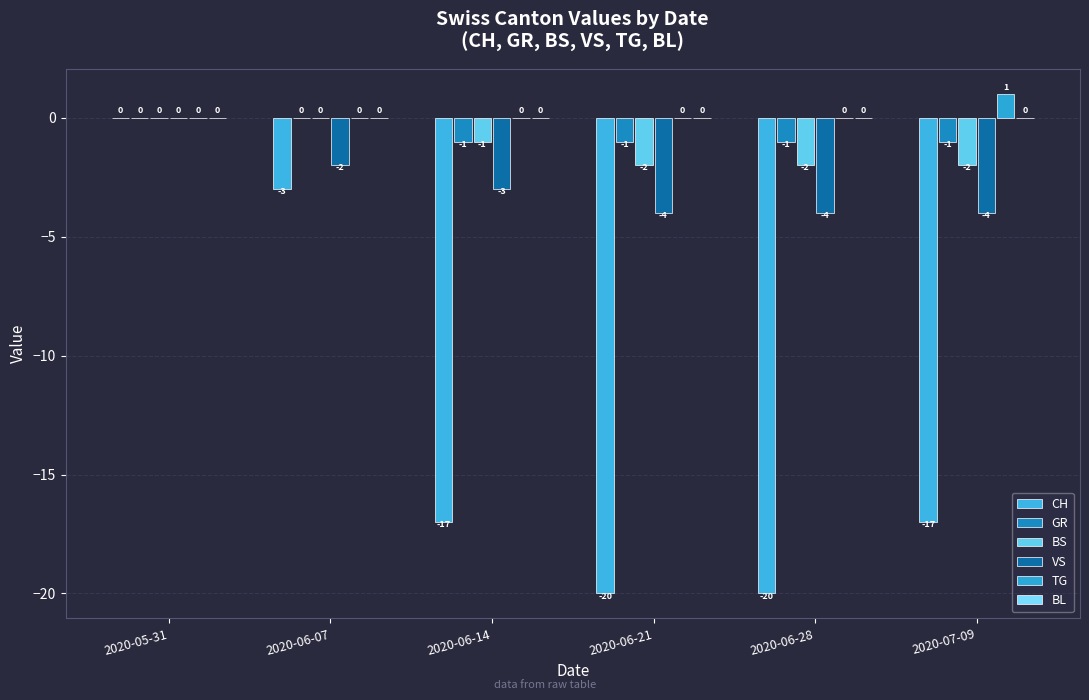

What is the difference between the maximum and minimum values in the CH series?

20